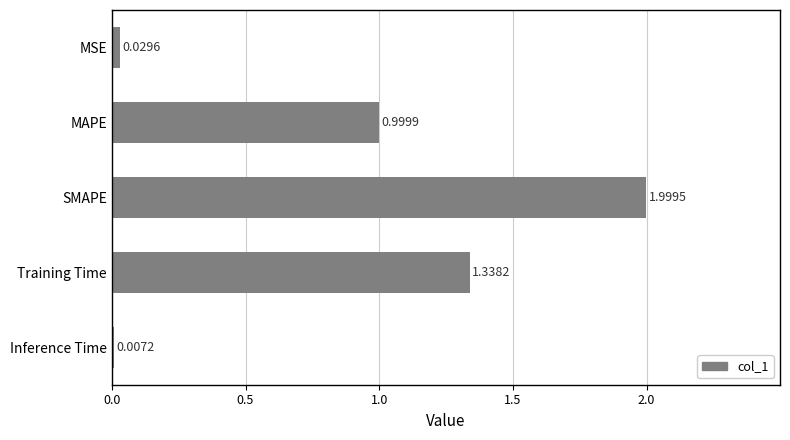

What is the change in value from MAPE to Training Time?

+0.3